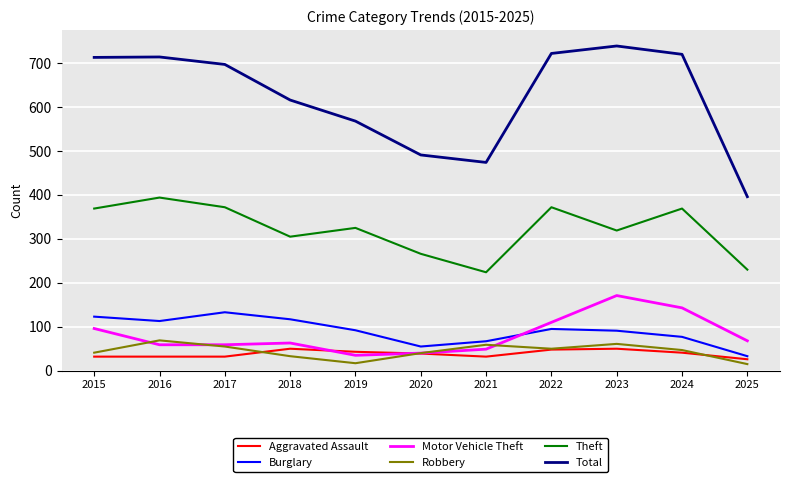

True or false: Theft and Robbery intersect in this chart.

False